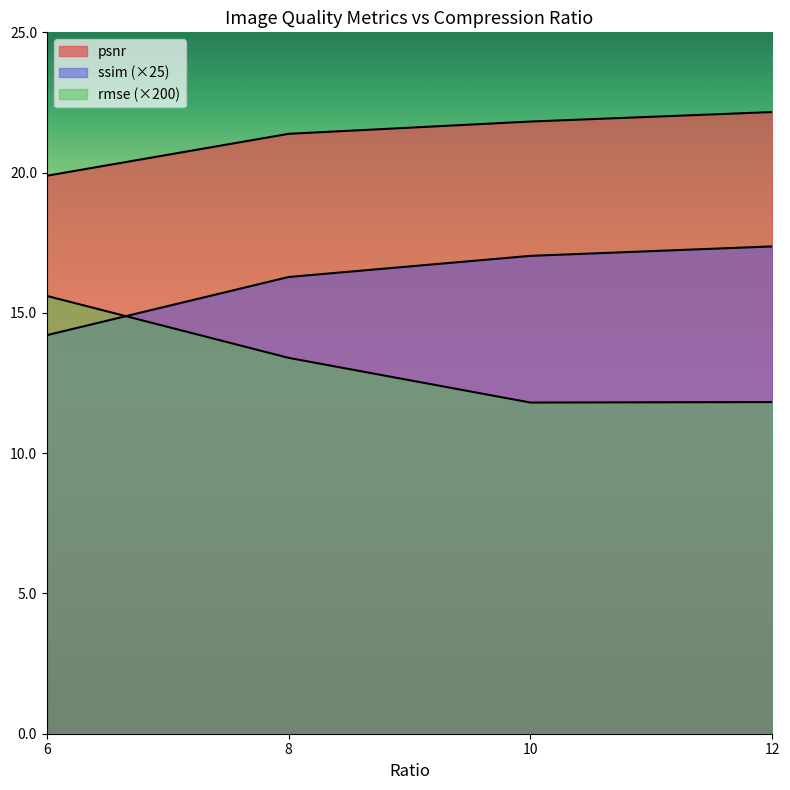

Reading left to right, transcribe all the data shown in this chart.

psnr: 19.9	21.4	21.8	22.2
rmse: 15.6	13.4	11.8	11.8
ssim: 14.2	16.3	17.0	17.4